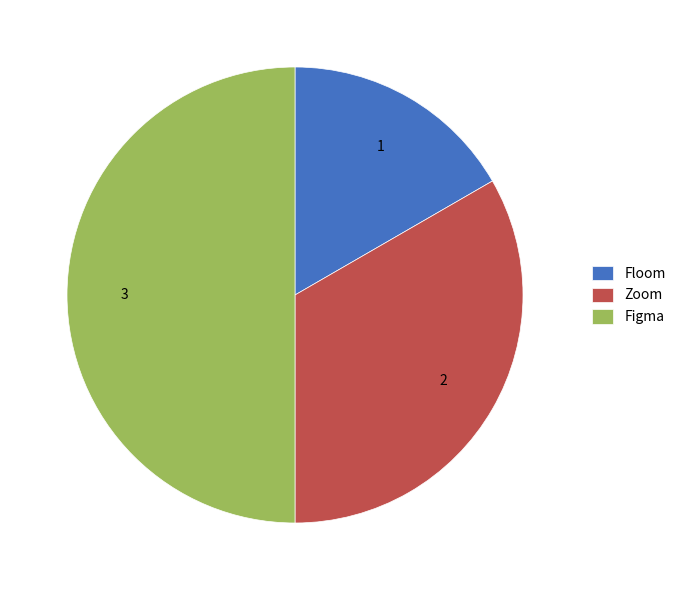

Is it true that Figma is 62% of the pie?

False